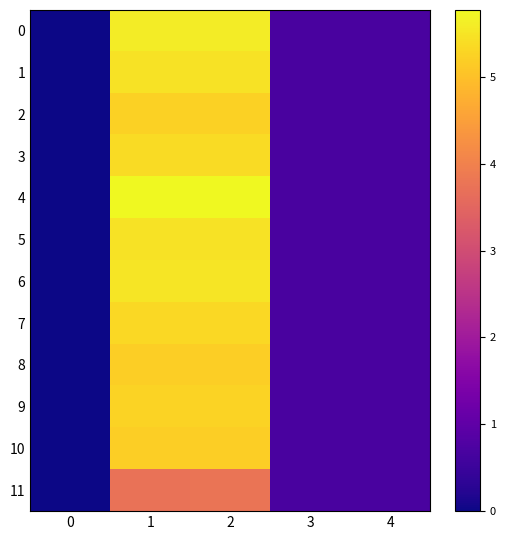

Between 2 and 1, which is larger?

2